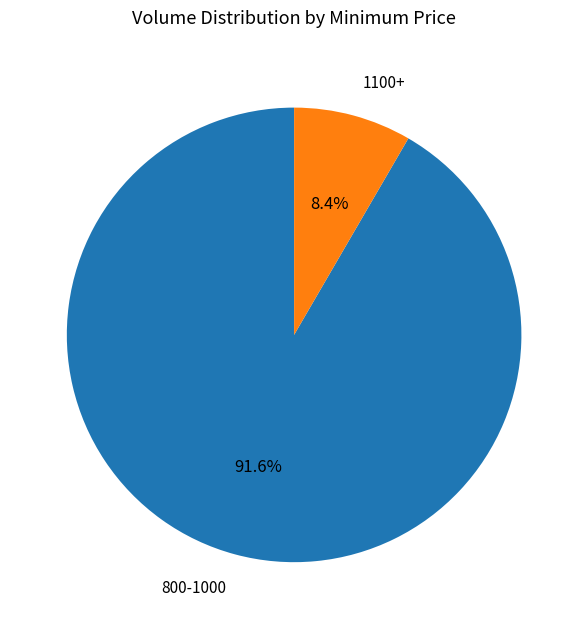

How many segments does this pie chart have?

2